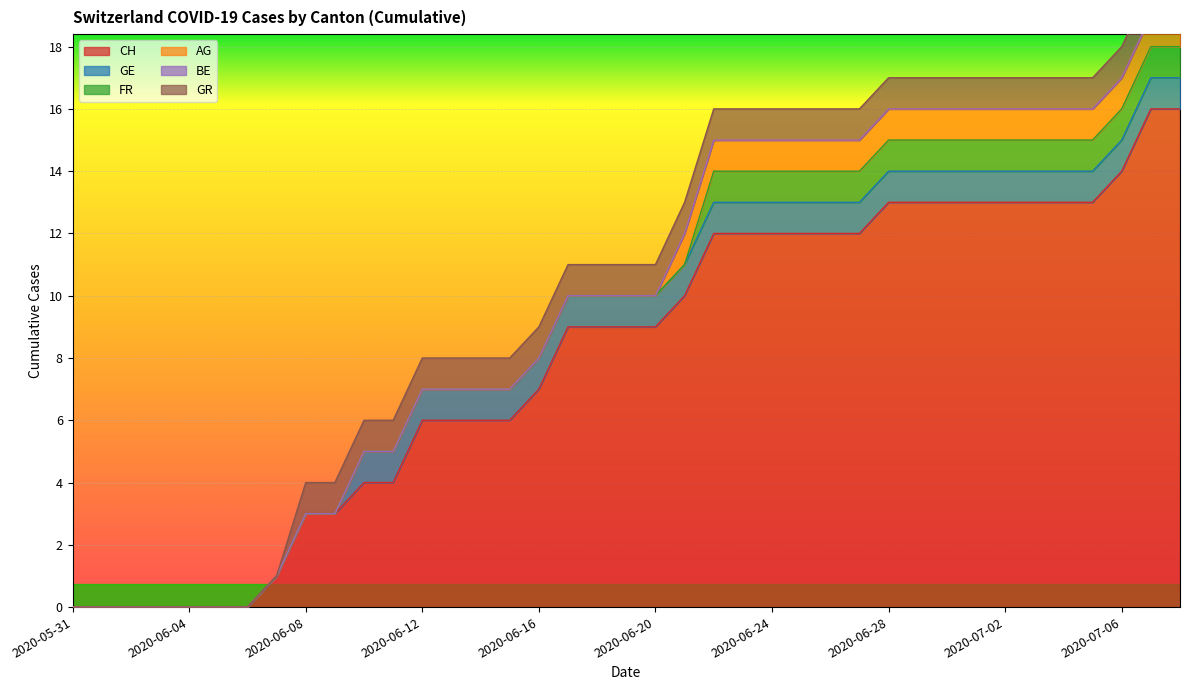

True or false: GE has a value of 1 at 2020-06-19.

False